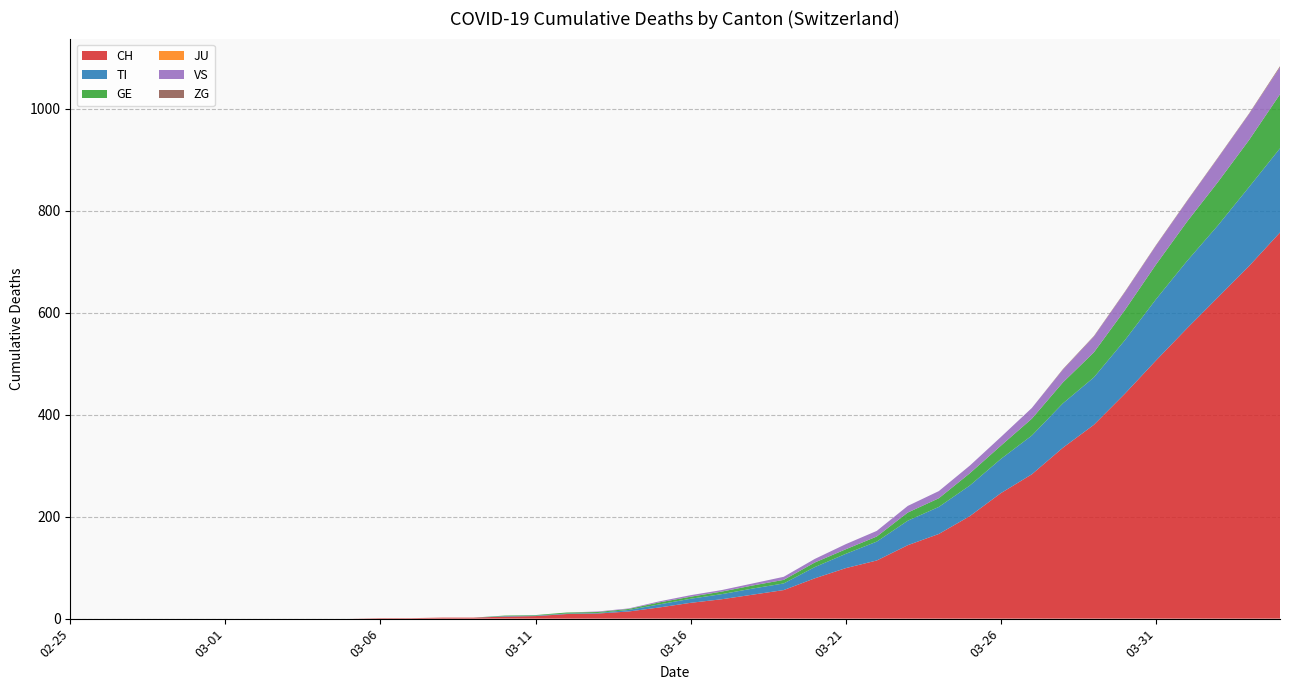

Reading left to right, what are all the values shown in this chart?

CH: 0	0	0	0	0	0	0	0	0	0	1	1	2	2	4	5	9	10	14	22	31	38	47	56	79	99	114	144	166	201	246	283	335	380	441	506	569	630	691	757
TI: 0	0	0	0	0	0	0	0	0	0	0	0	0	0	1	1	1	1	3	6	8	10	12	13	22	28	37	48	53	60	67	76	87	93	105	120	132	141	155	165
GE: 0	0	0	0	0	0	0	0	0	0	0	0	0	0	1	1	2	2	2	4	4	5	6	7	9	9	10	16	17	24	26	33	41	49	59	68	77	85	92	106
JU: 0	0	0	0	0	0	0	0	0	0	0	0	0	0	0	0	0	0	0	0	0	0	0	0	0	0	0	0	0	0	0	0	0	0	0	0	0	0	0	0
VS: 0	0	0	0	0	0	0	0	0	0	0	0	0	0	0	0	0	1	1	2	3	3	4	6	7	10	11	13	14	15	17	21	25	31	35	37	40	47	51	53
ZG: 0	0	0	0	0	0	0	0	0	0	0	0	0	0	0	0	0	0	0	0	0	0	0	0	0	0	0	0	0	0	0	0	1	1	1	1	1	1	1	2